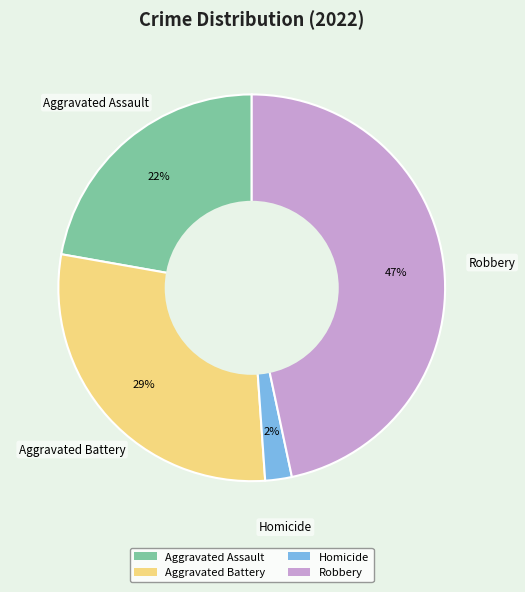

Is the sum of Aggravated Assault and Aggravated Battery greater than half?

Yes